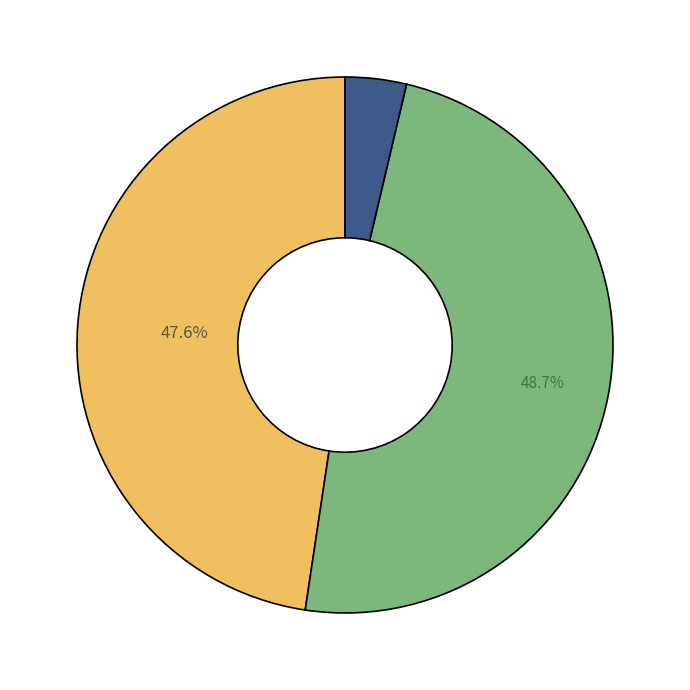

Is there any slice that represents more than half of the pie?

No